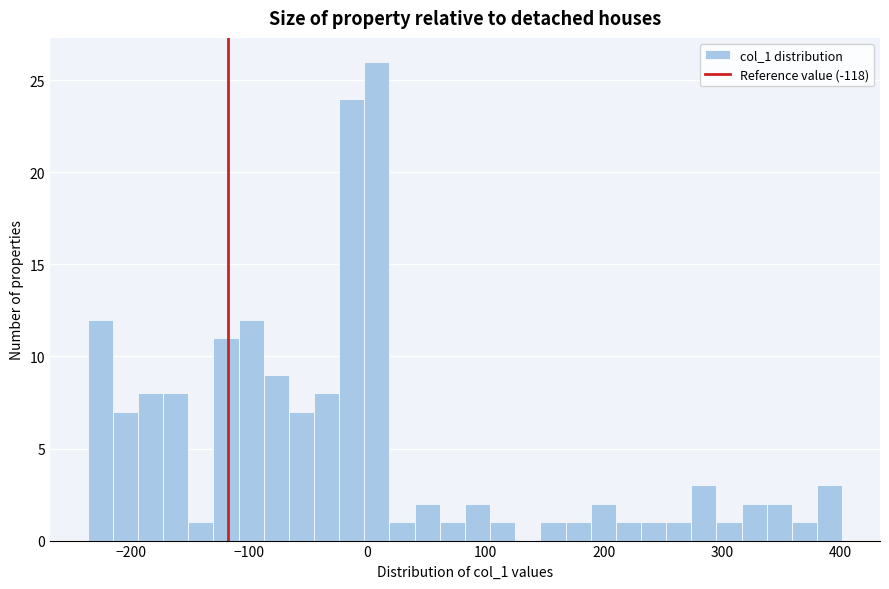

Read against the x-axis, roughly where is the centre of the tallest bar?

10